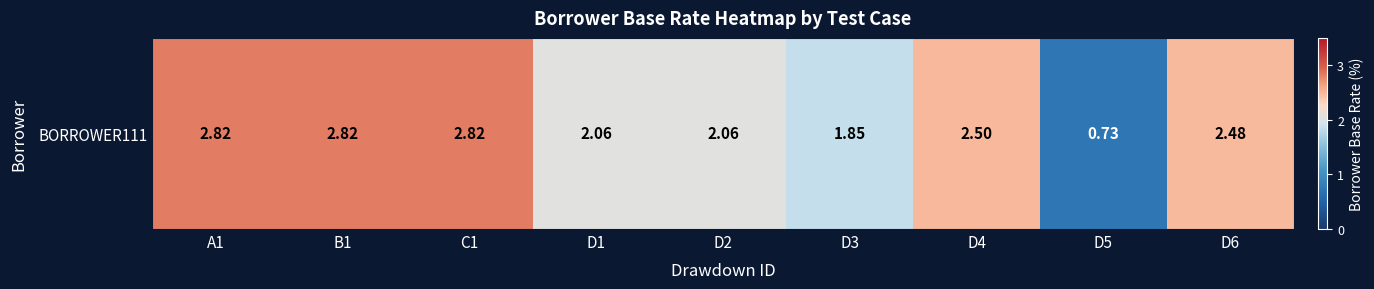

What is the minimum value shown in the chart?

0.7